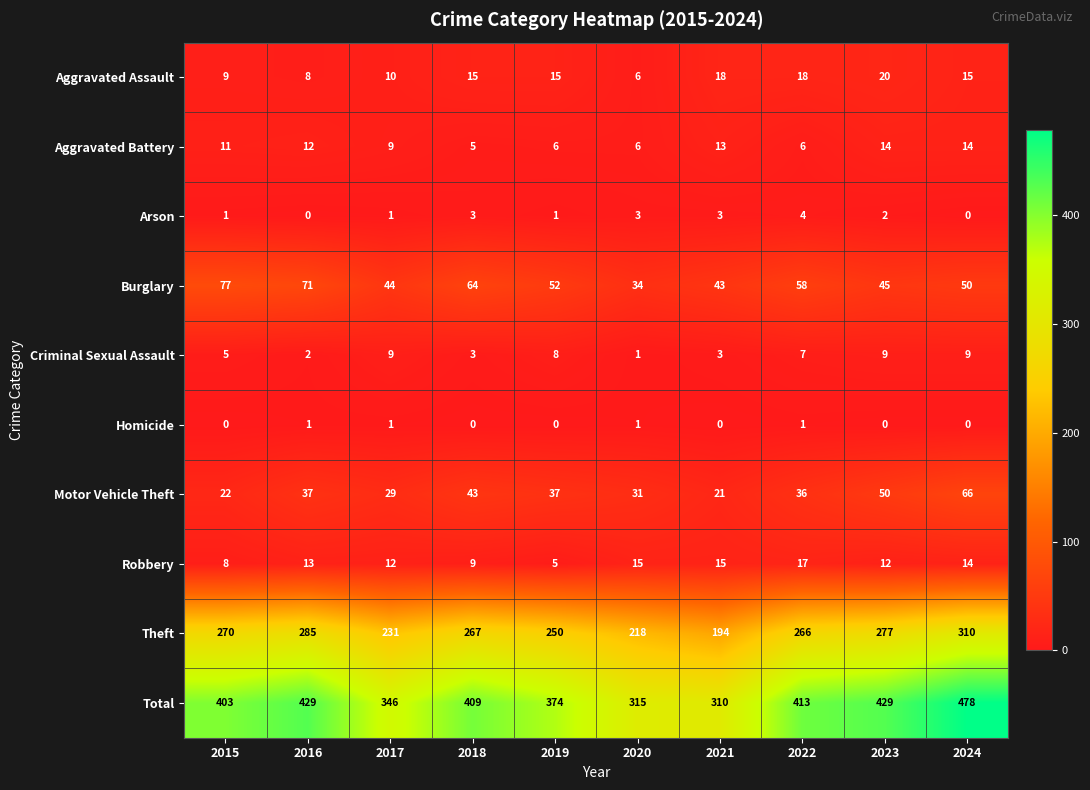

The value of Aggravated Battery at 2022 is 4. True or false?

False